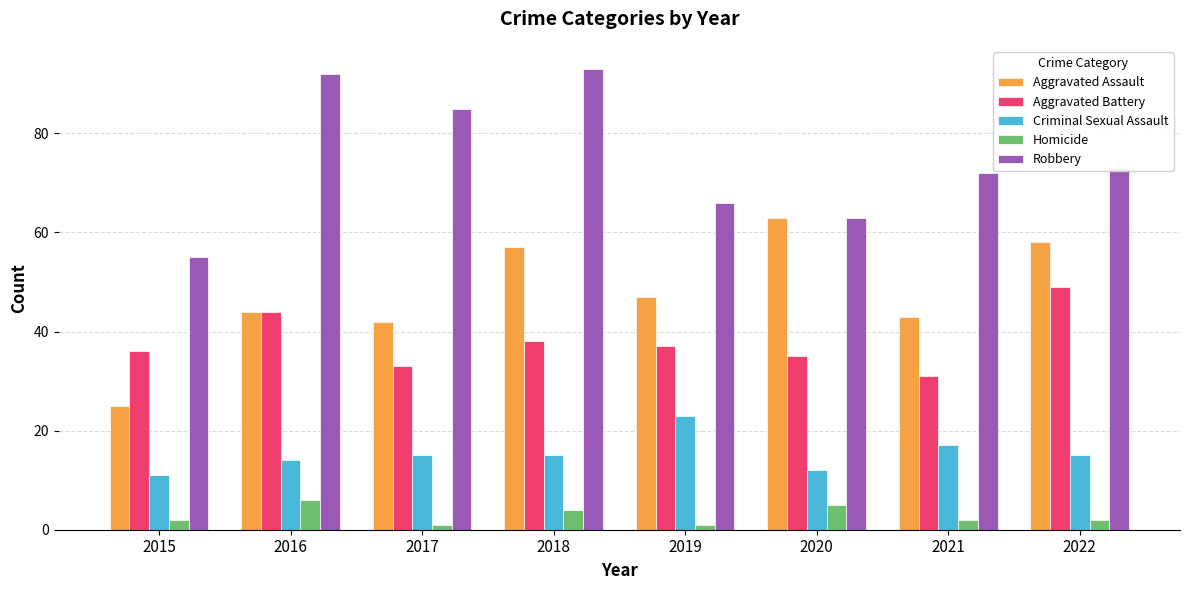

Reading left to right, transcribe all the data shown in this chart.

Aggravated Assault: 2015=25	2016=44	2017=42	2018=57	2019=47	2020=63	2021=43	2022=58
Aggravated Battery: 2015=36	2016=44	2017=33	2018=38	2019=37	2020=35	2021=31	2022=49
Criminal Sexual Assault: 2015=11	2016=14	2017=15	2018=15	2019=23	2020=12	2021=17	2022=15
Homicide: 2015=2	2016=6	2017=1	2018=4	2019=1	2020=5	2021=2	2022=2
Robbery: 2015=55	2016=92	2017=85	2018=93	2019=66	2020=63	2021=72	2022=73